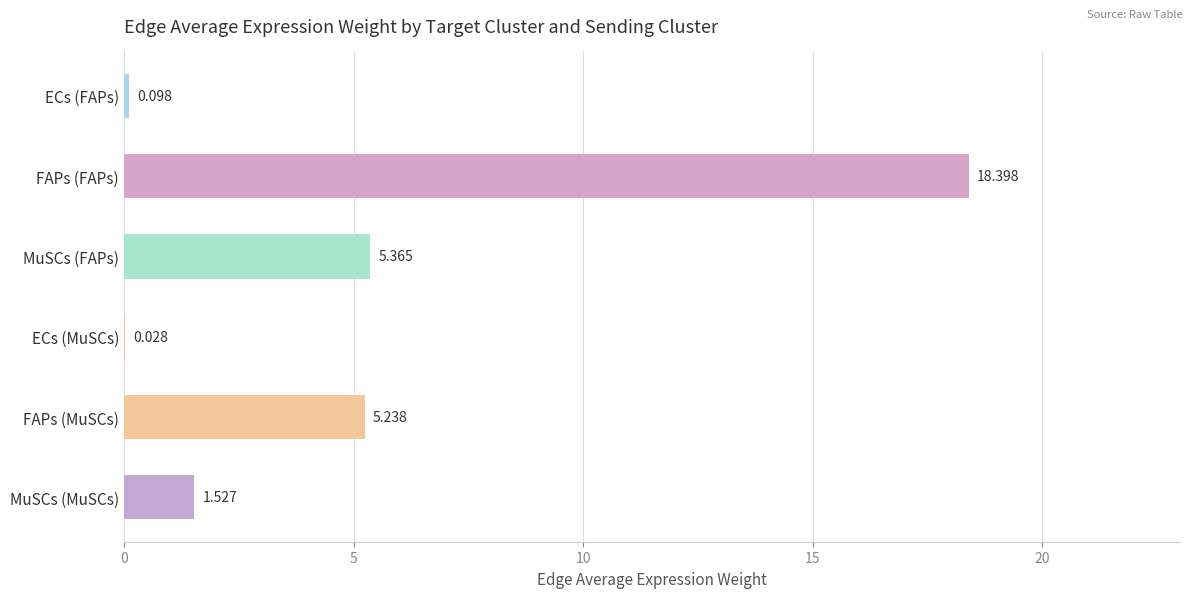

At which category does the chart reach its peak across all series?

FAPs (FAPs)